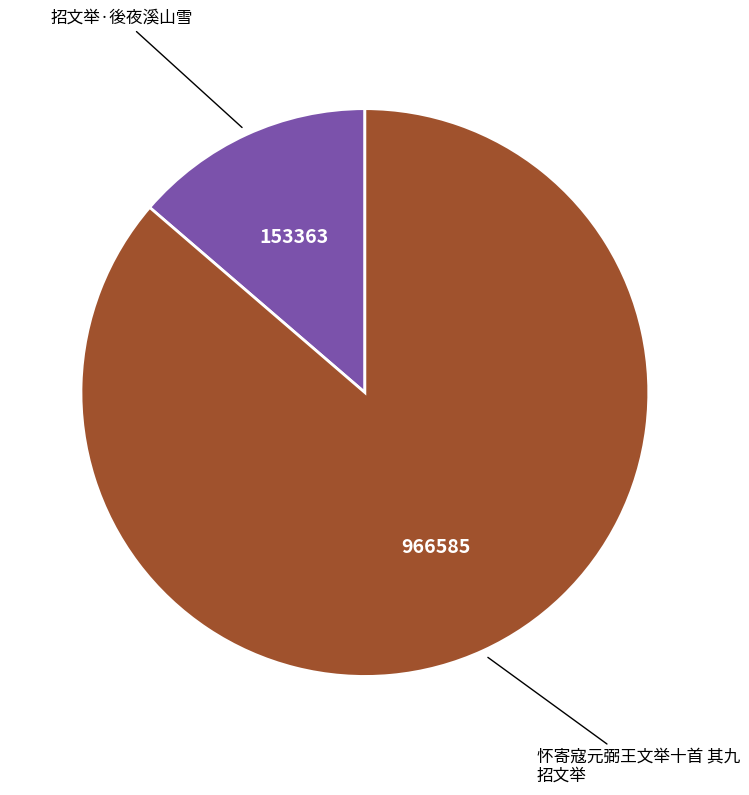

The 怀寄寇元弼王文举十首 其九 招文举 slice represents 86% of the pie. True or false?

True